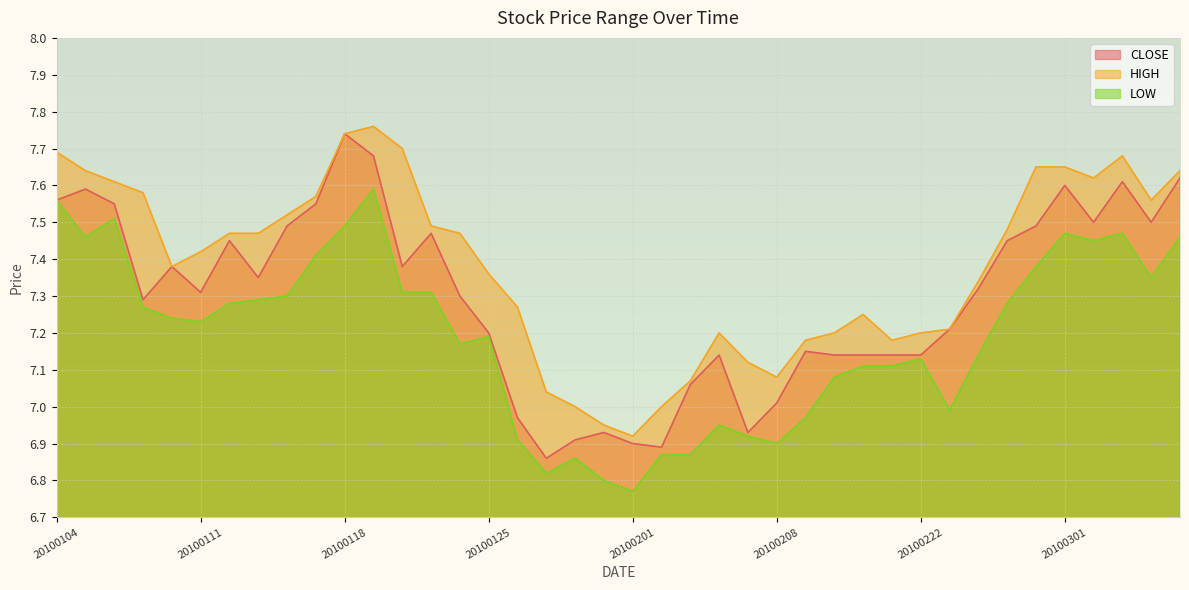

True or false: LOW has more than 1 interior local peaks.

True